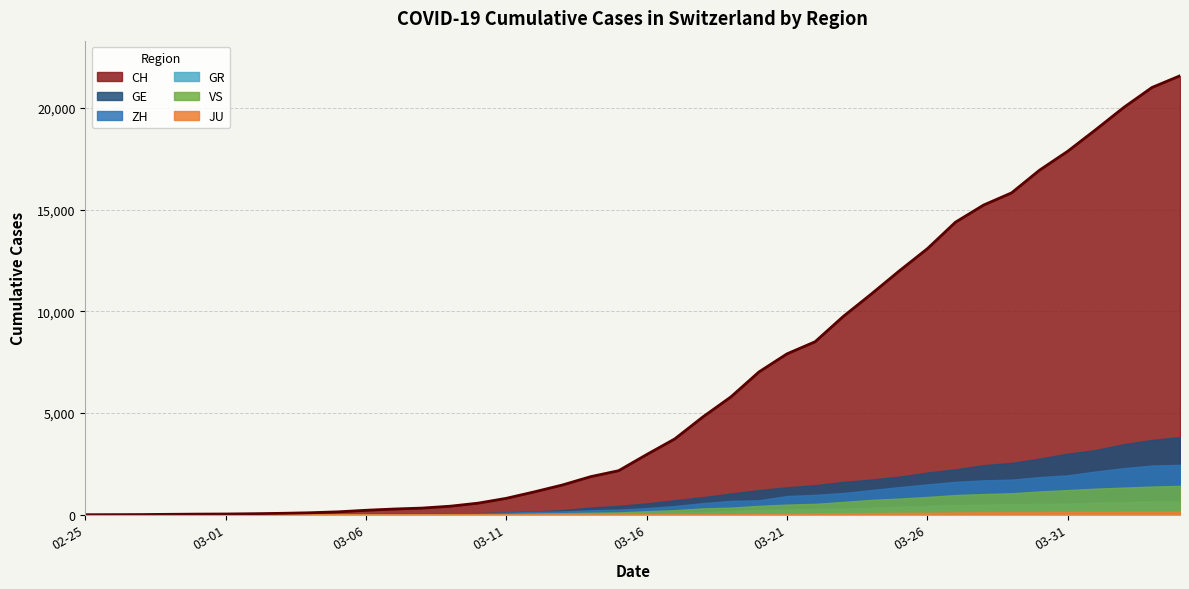

True or false: GE has a value of 0 at 2020-02-25.

True